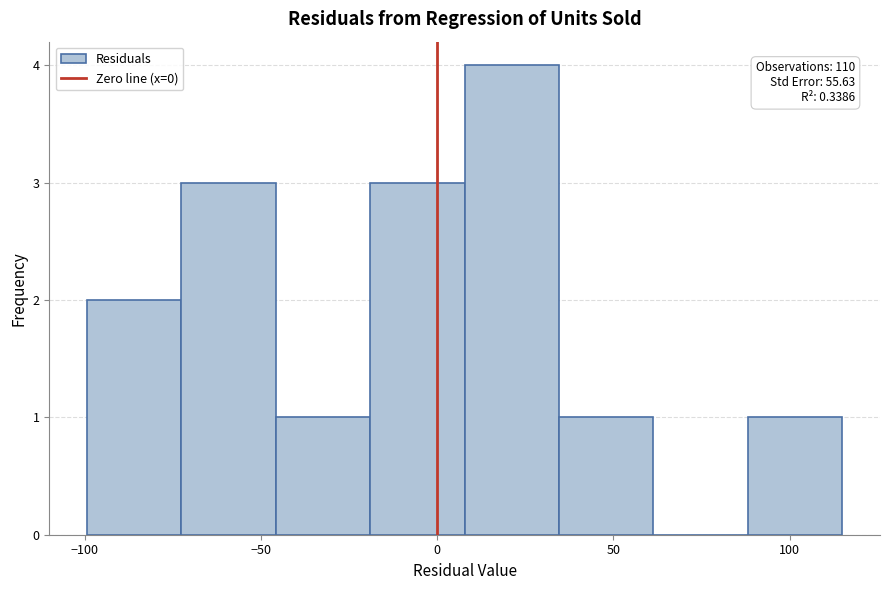

Over which range of the x-axis is the bar tallest?

10 to 35